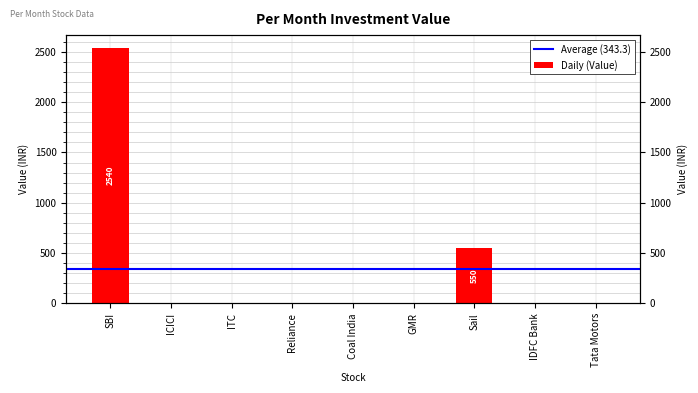

How many bars are there in total?

9